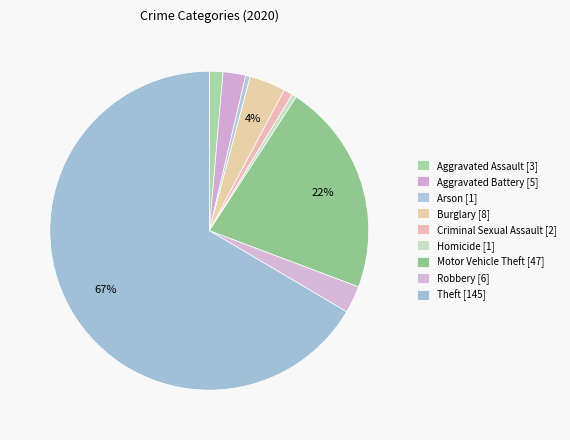

What is the majority slice?

Theft [145]